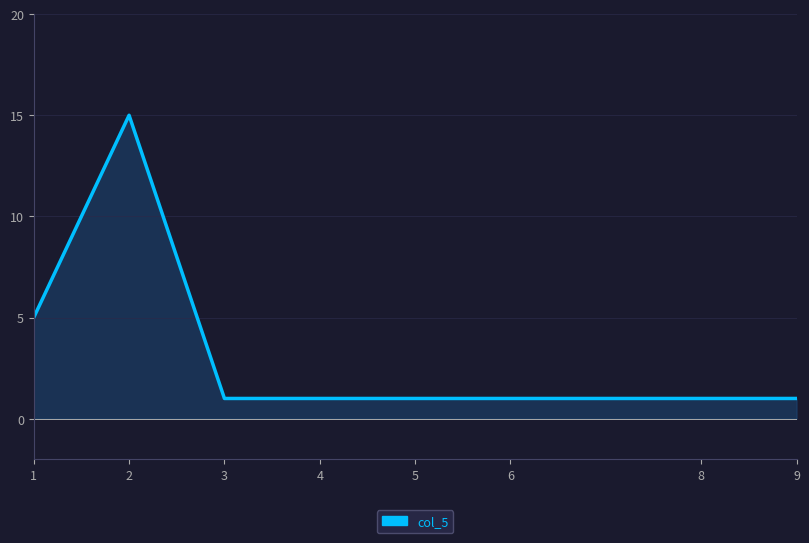

How many values are between 1 and 5?

7